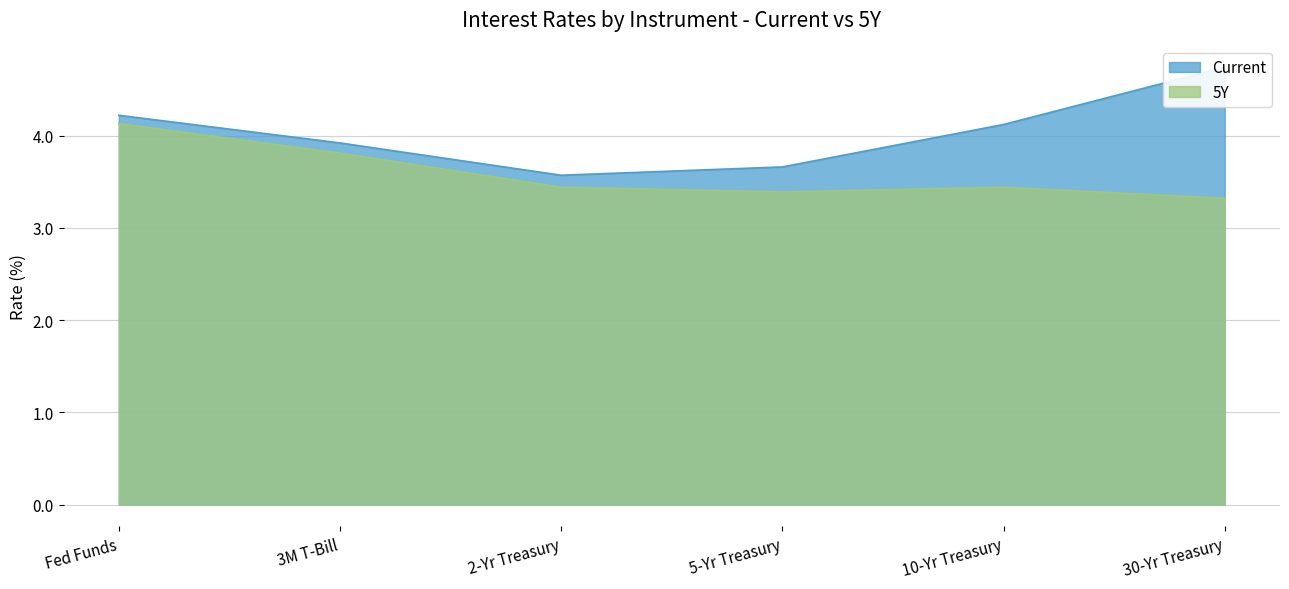

At which category is the sum across all series the highest?

Fed Funds